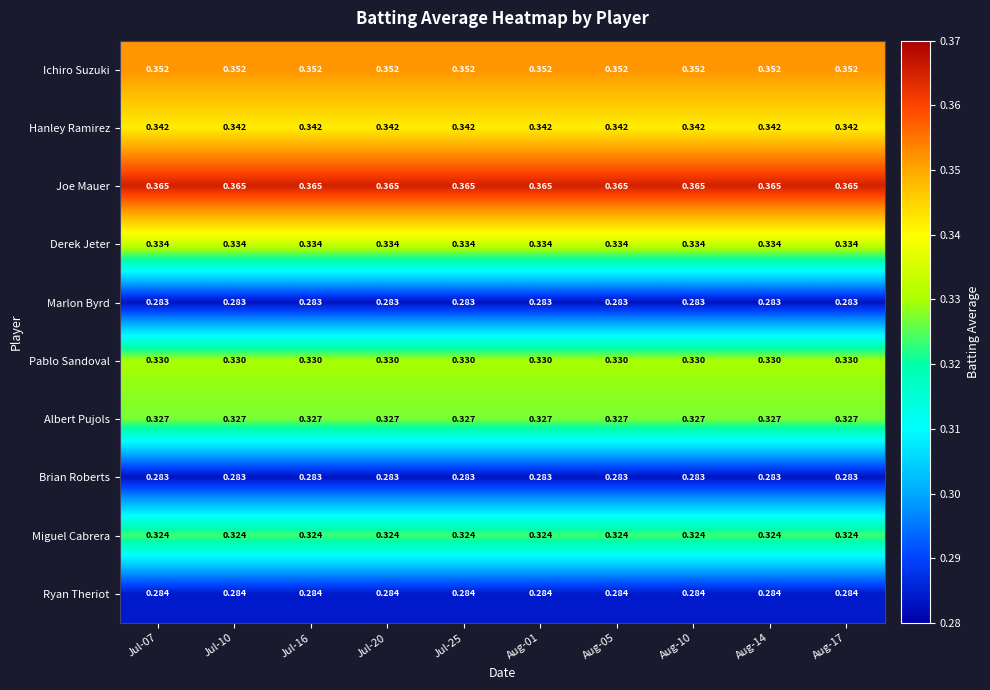

Is the value of Joe Mauer at Jul-25 greater than the value of Ryan Theriot at Aug-05?

Yes